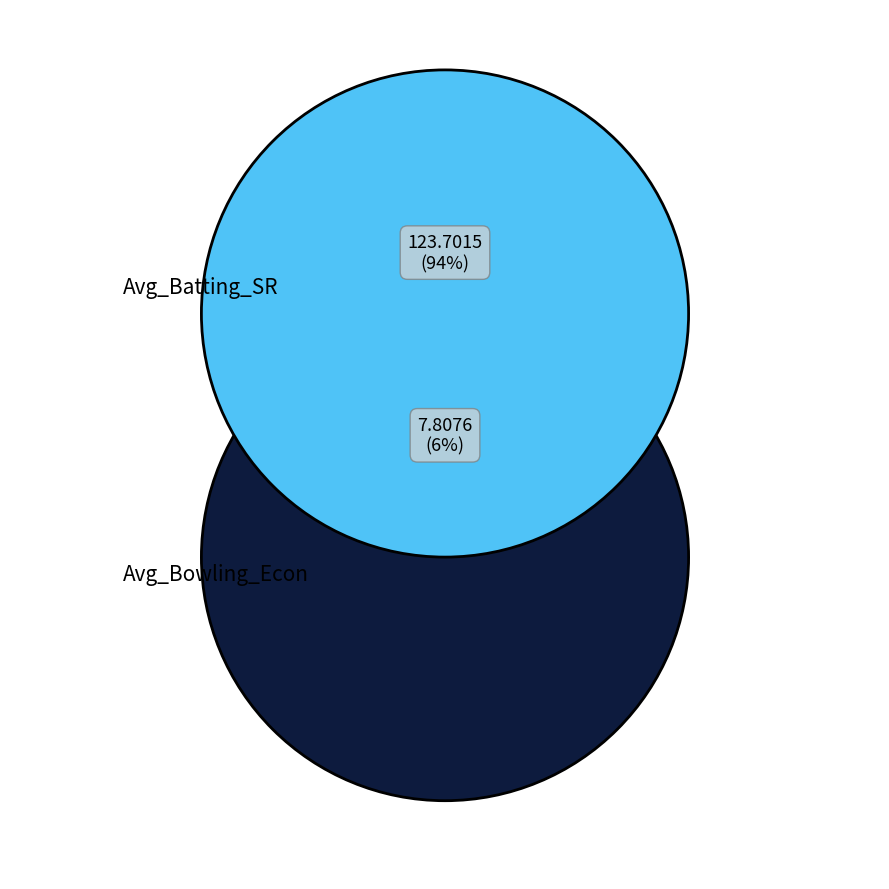

To the nearest percent, what percentage of the pie is Avg_Batting_SR?

94%